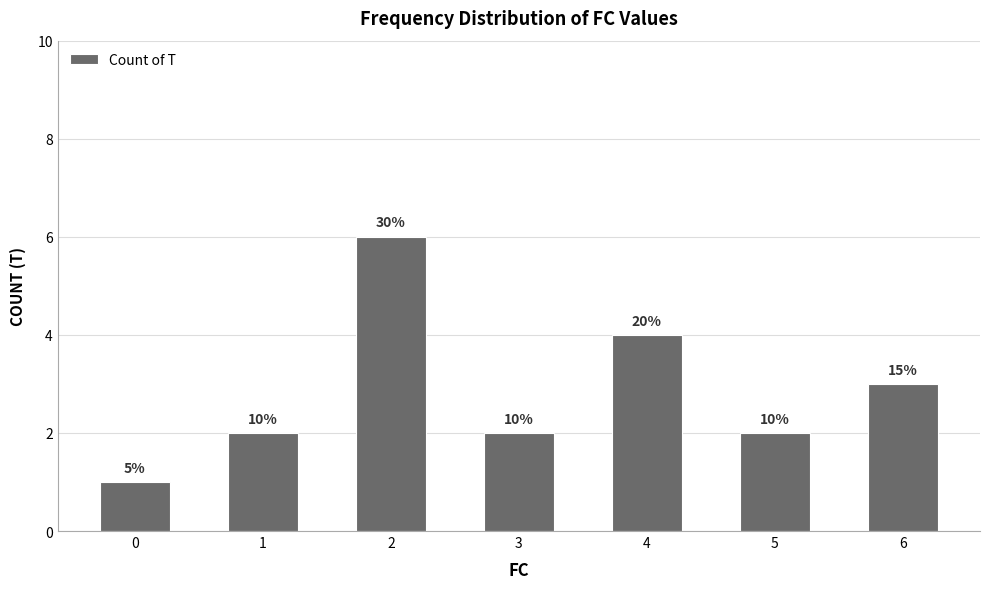

The chart shows a value of 3 at 1. True or false?

False